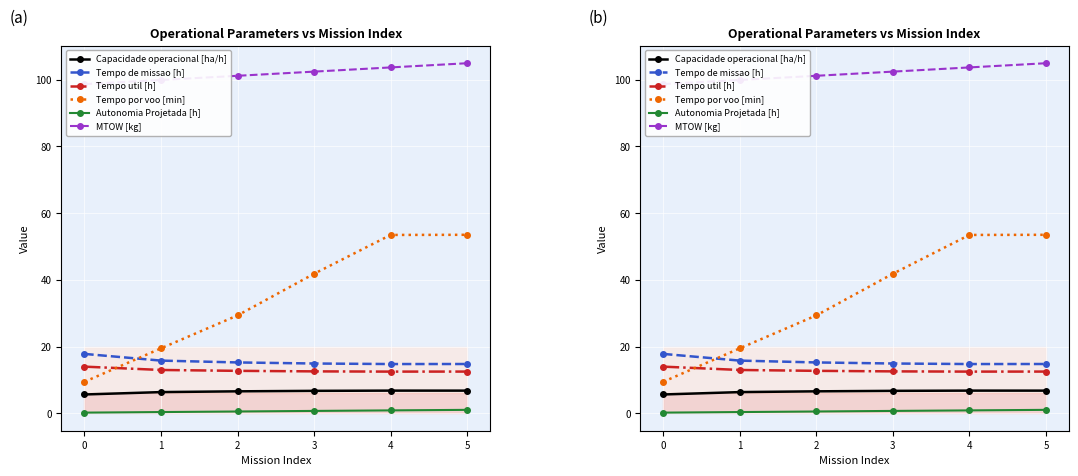

How many intersections are there between Tempo de missao [h] and Tempo por voo [min]?

1